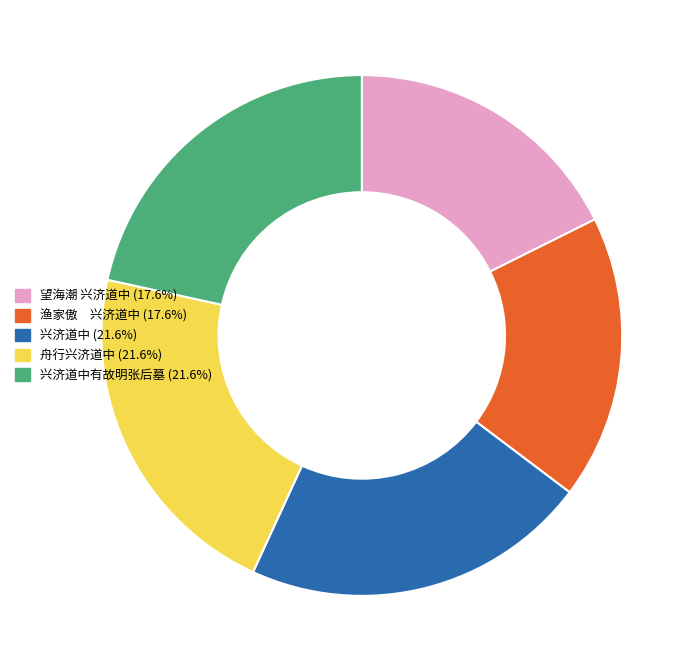

Does any single category account for the majority?

No